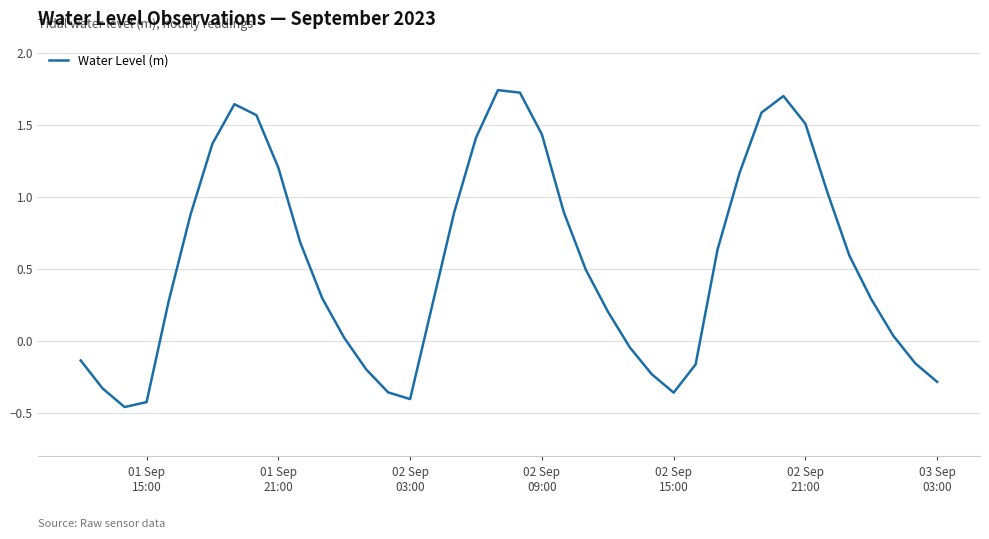

How many categories are shown in the chart?

40